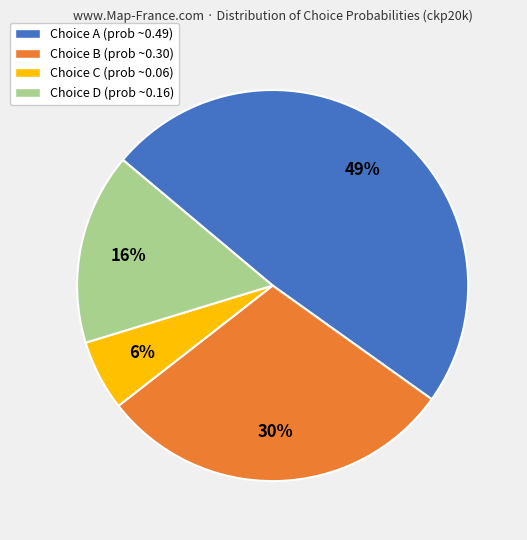

The Choice D (prob ~0.16) slice represents 1% of the pie. True or false?

False